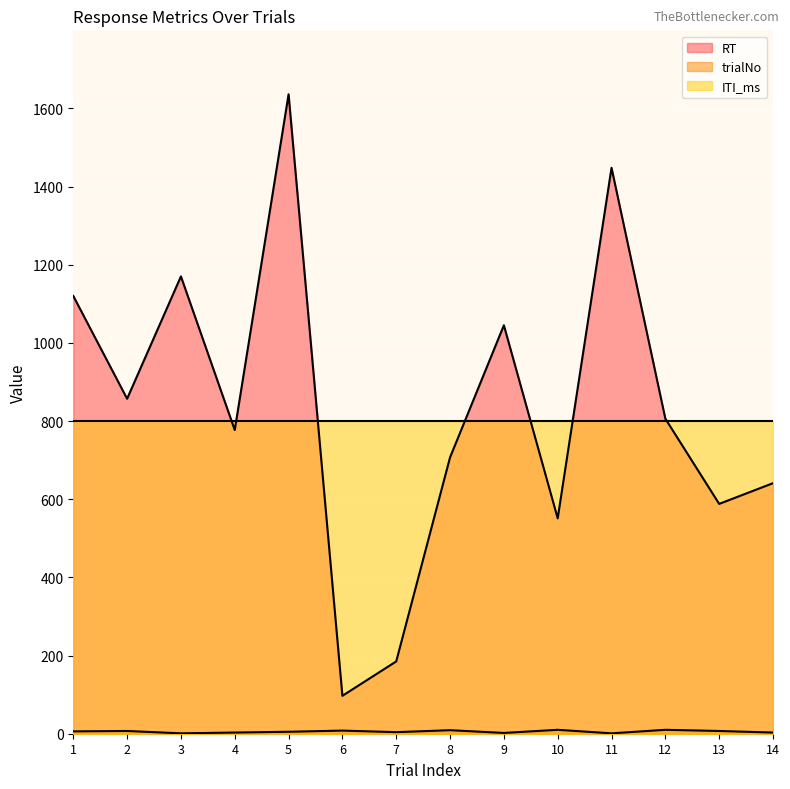

Reading right to left, list all the values displayed in this chart.

RT: 641	588	806	1448	551	1045	707	185	97	1636	777	1170	857	1120
trialNo: 3	7	10	1	10	2	9	4	8	5	3	1	7	6